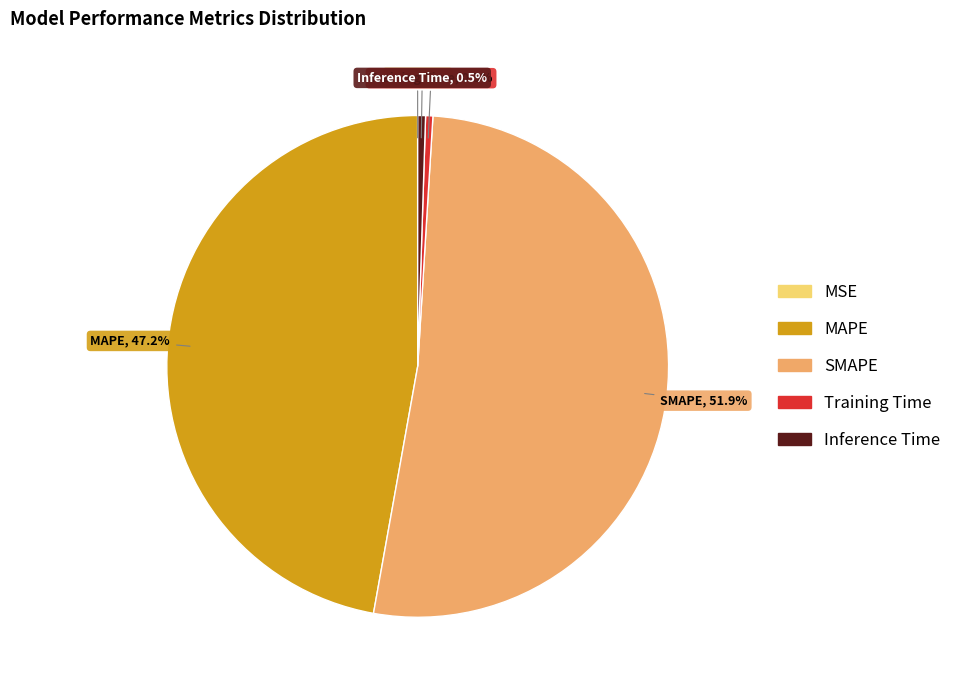

Do Inference Time and SMAPE together represent more than half of the pie?

Yes